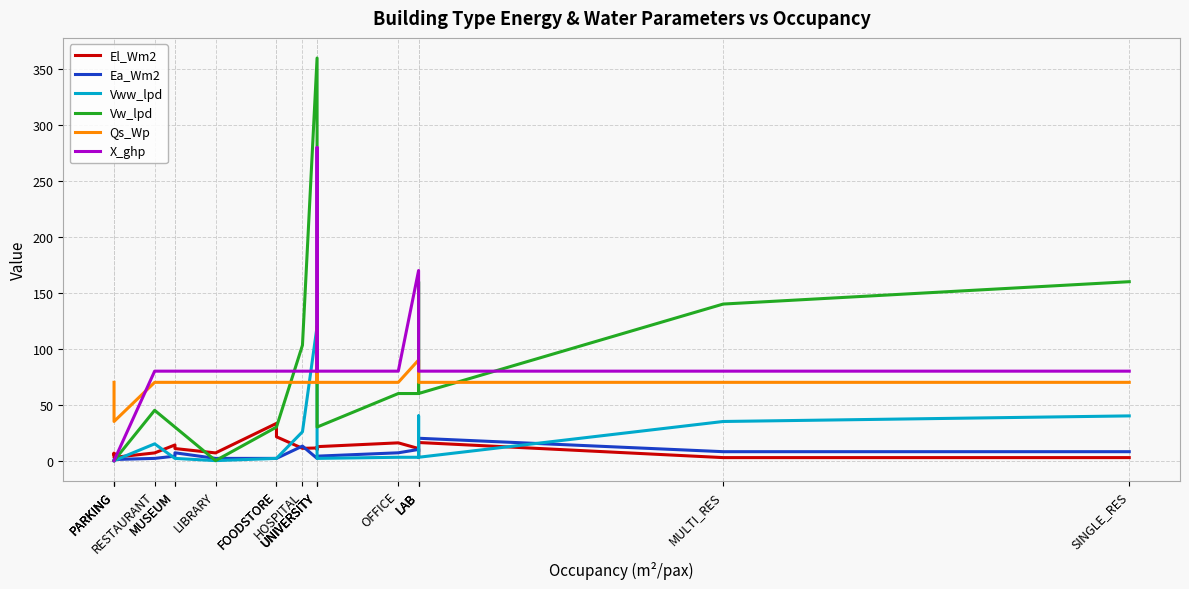

How many series are shown in this chart?

6